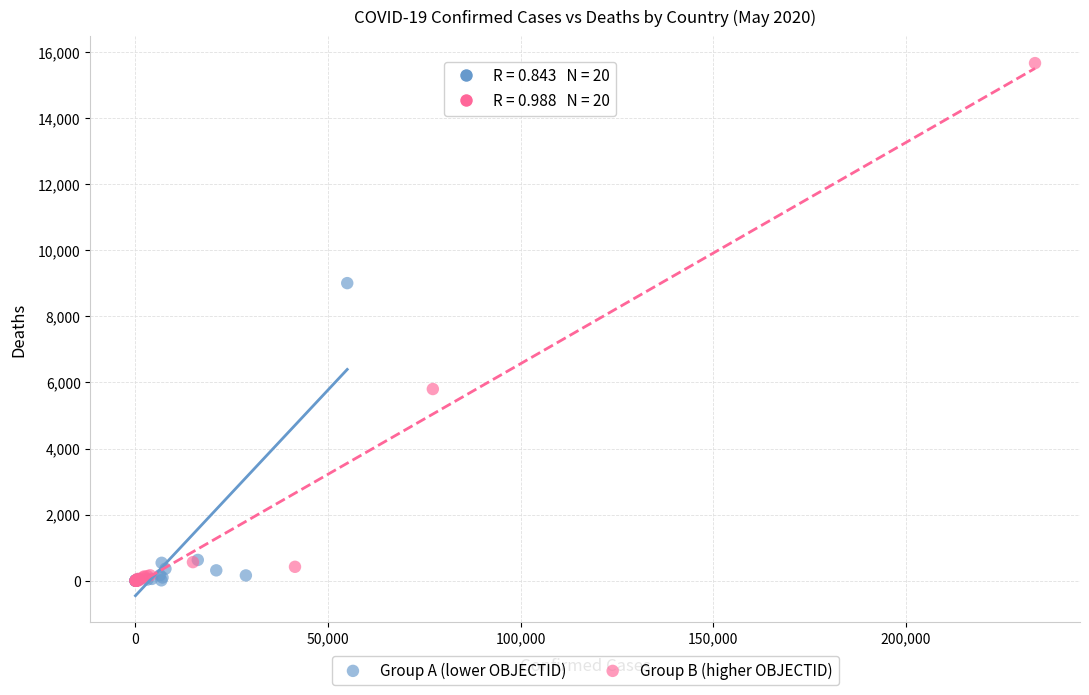

Which series contains the highest Y value?

Group B (higher OBJECTID)